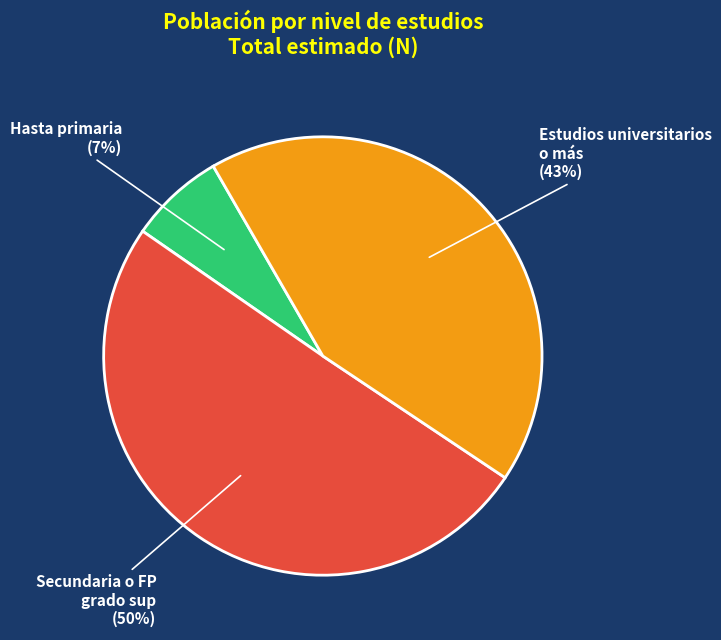

True or false: Estudios universitarios o más accounts for 43% of the total.

True